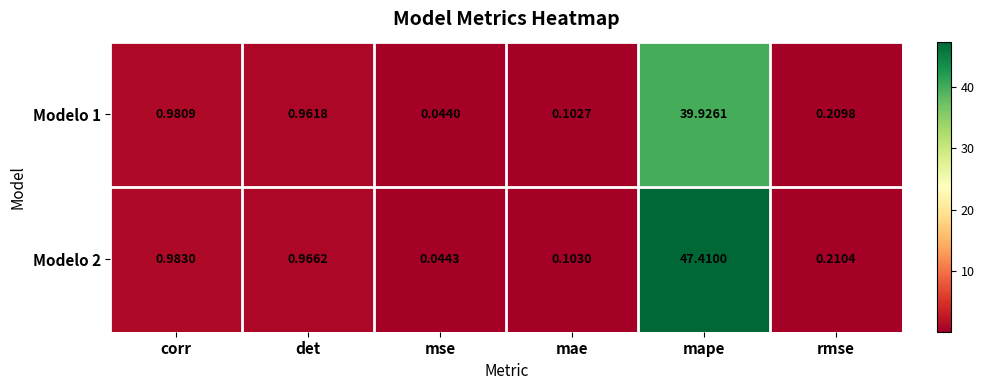

Rank the series at mape from highest to lowest value.

Modelo 2, Modelo 1